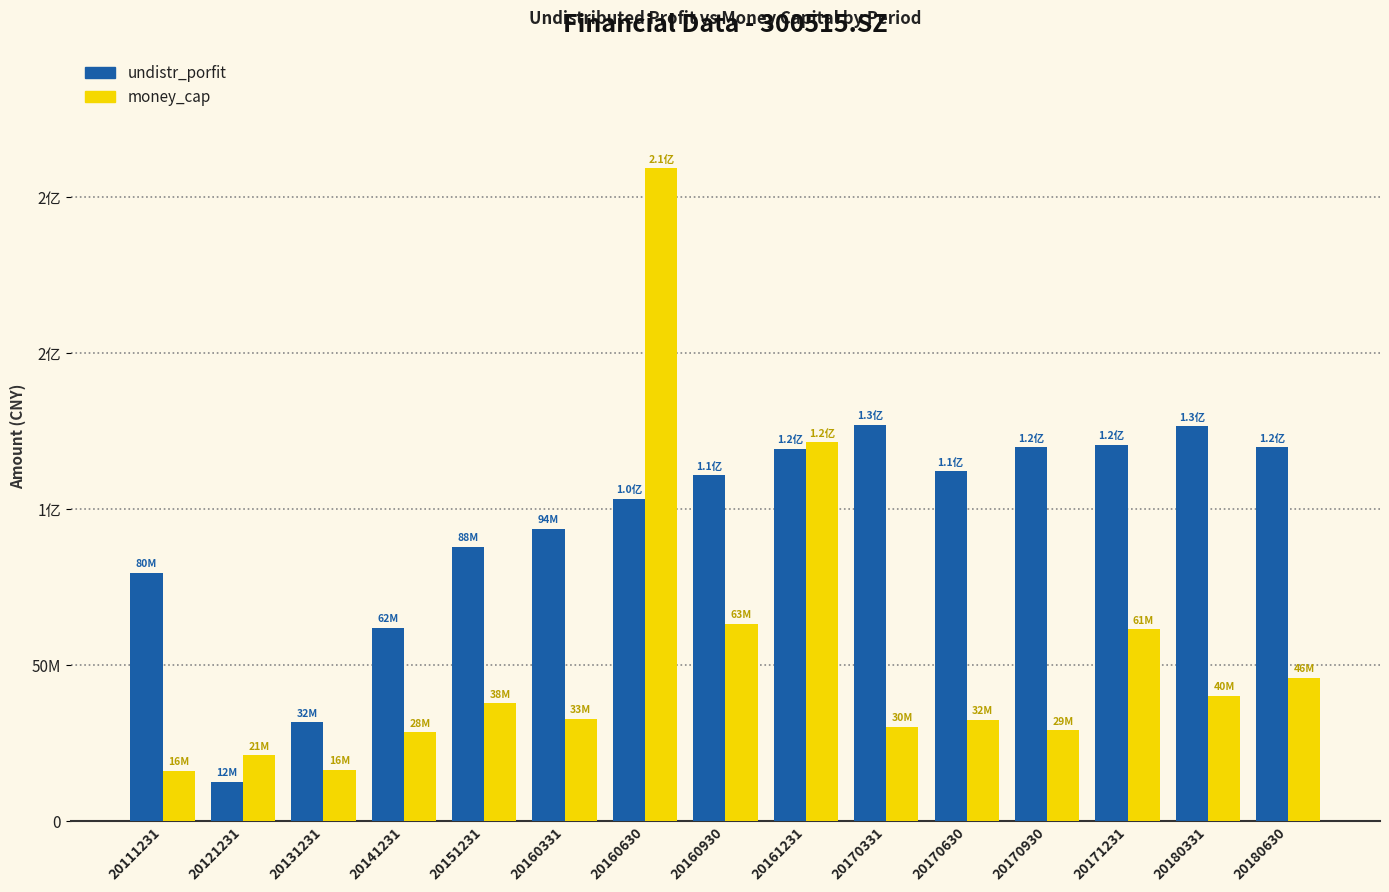

List the labels in order of money_cap value, largest first.

20160630, 20161231, 20160930, 20171231, 20180630, 20180331, 20151231, 20160331, 20170630, 20170331, 20170930, 20141231, 20121231, 20131231, 20111231